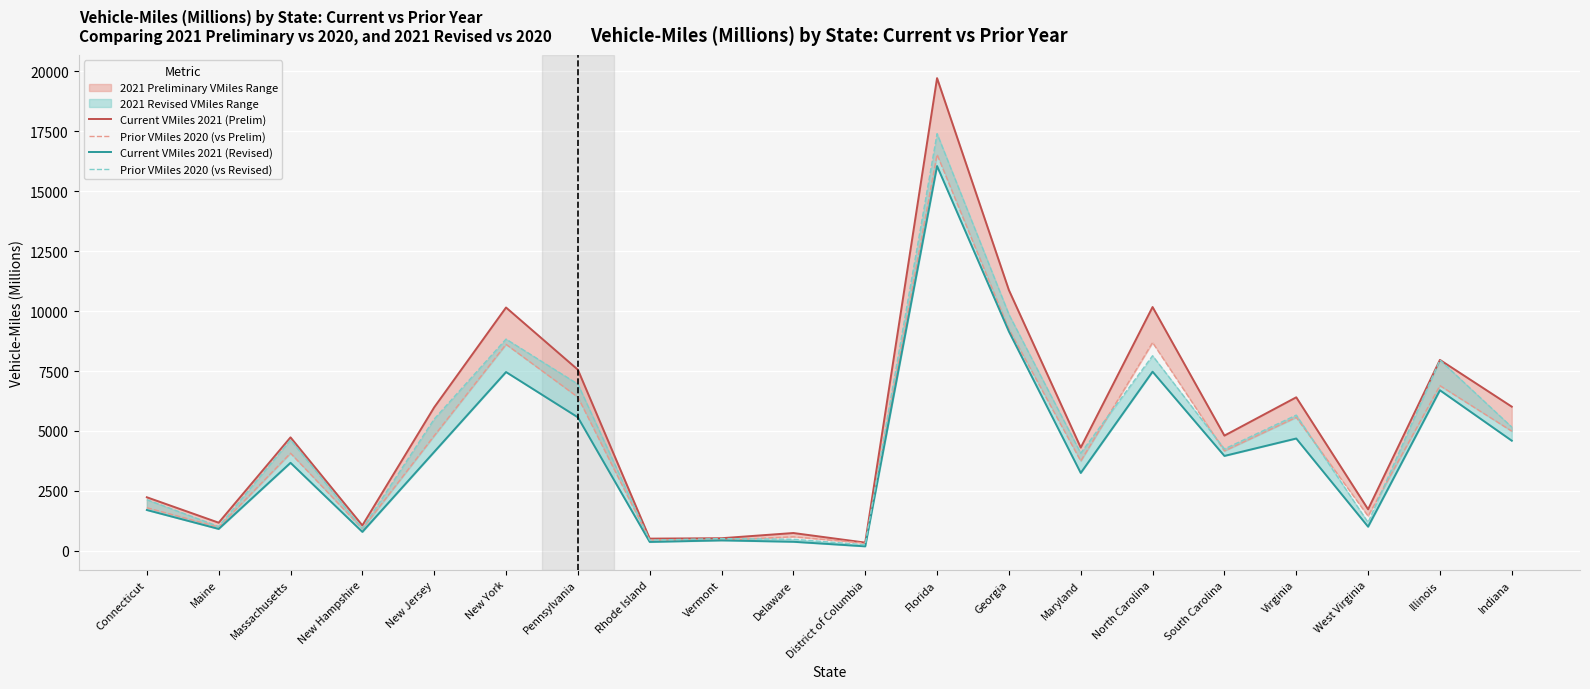

What is the minimum value shown in the chart?

193